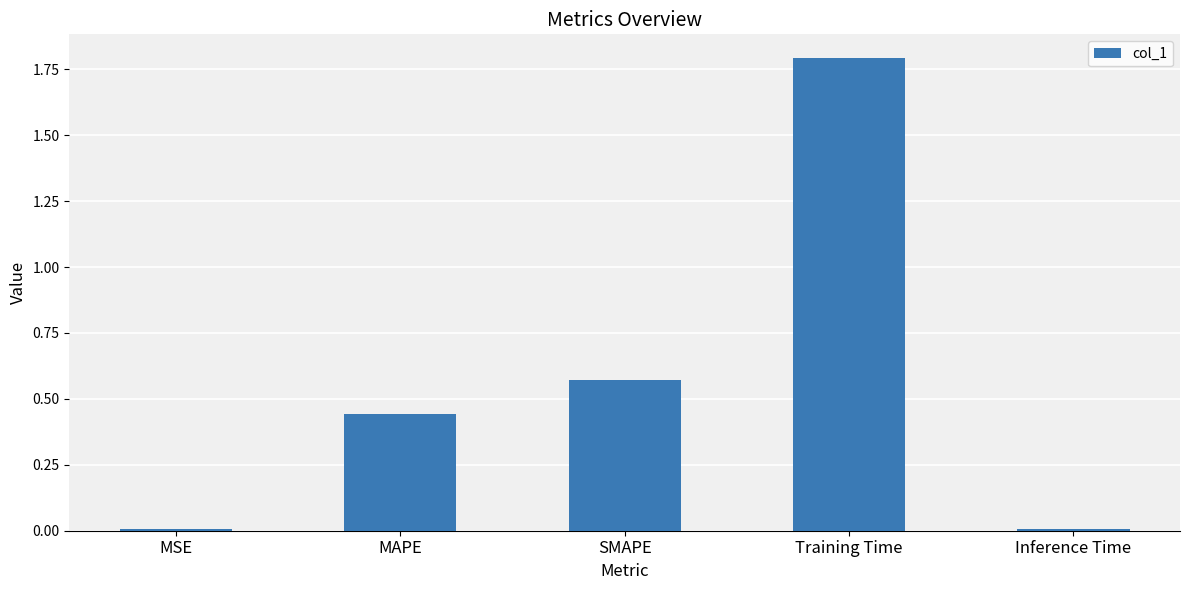

What is the greatest value displayed?

1.8